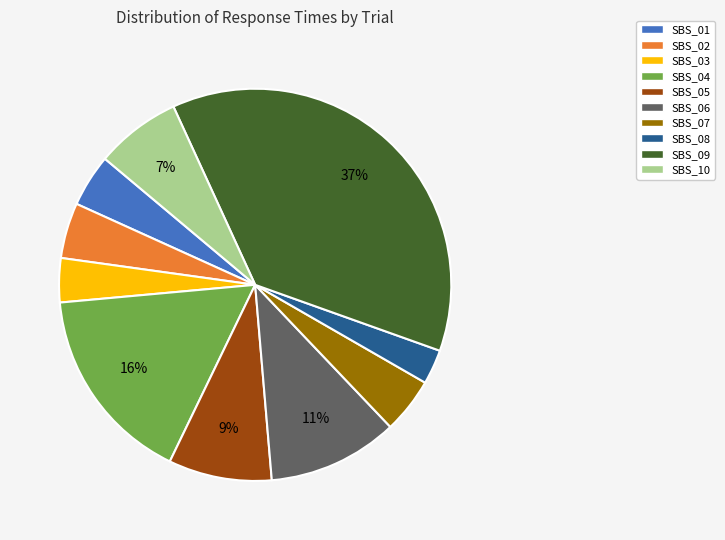

The SBS_05 slice represents 1% of the pie. True or false?

False